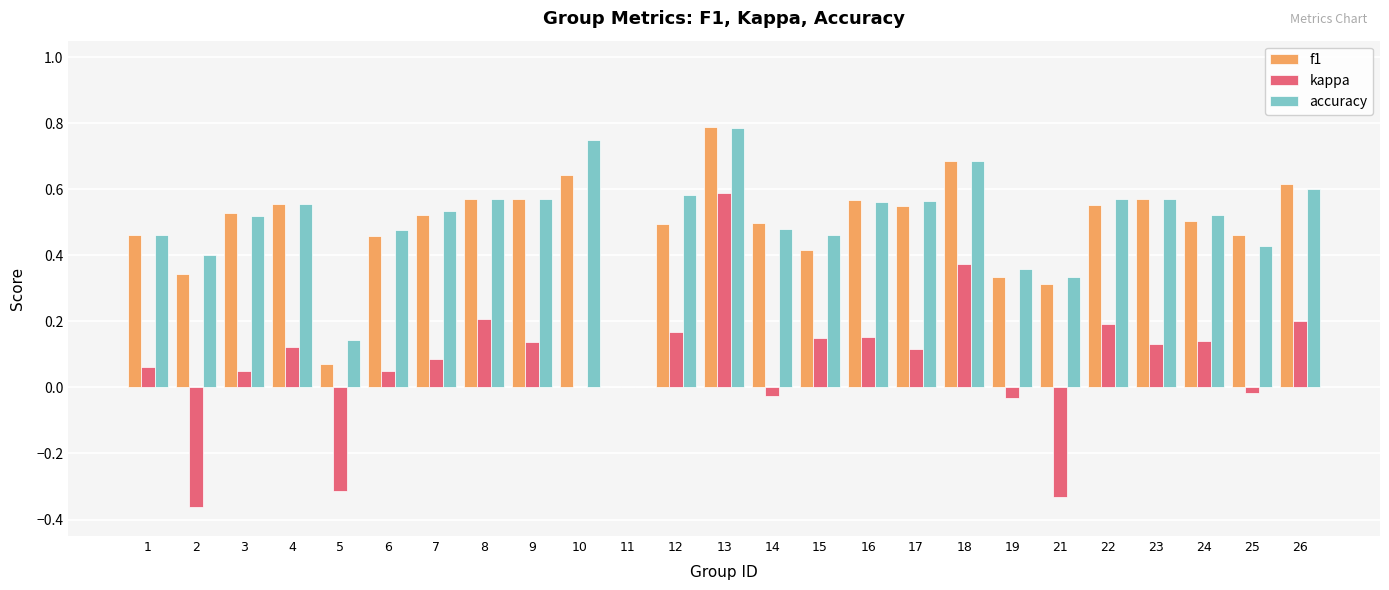

Which series changed the most between 2 and 10?

kappa